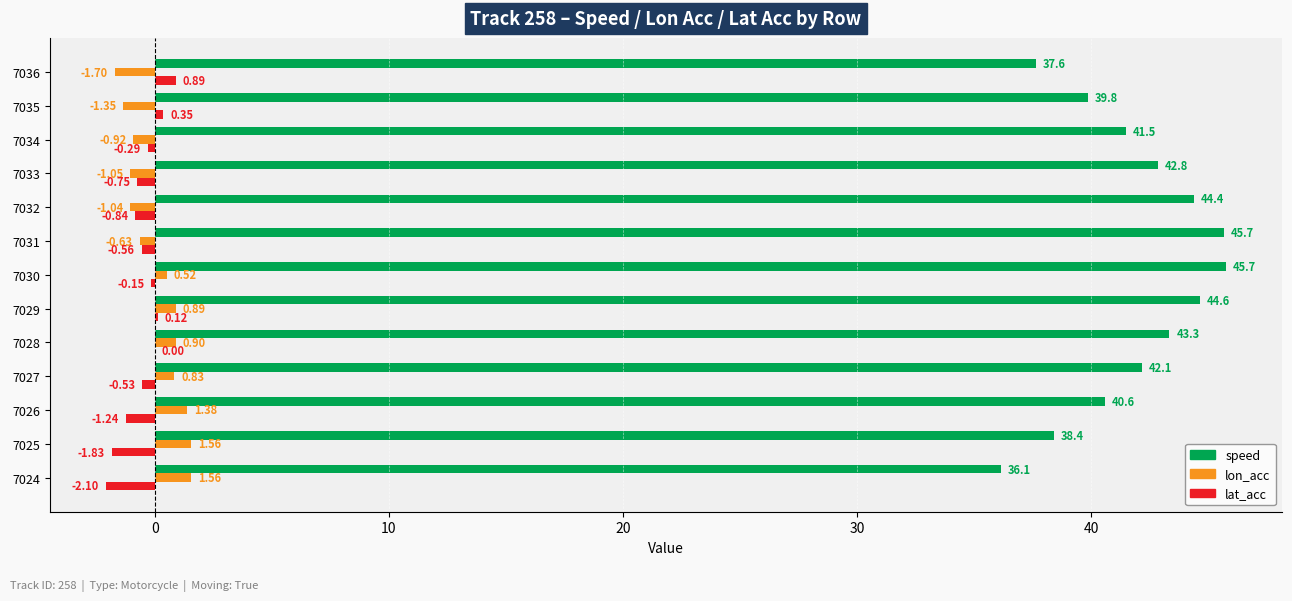

What is the sum of all lat_acc values?

-6.9